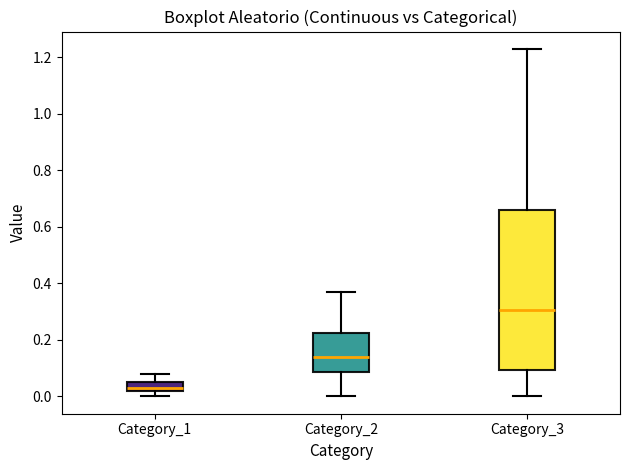

Reading left to right, read every box against the y-axis: the position of its median line, the range the box covers, and the ends of its whiskers. The values are not printed on the chart, so give them approximately, as read against the axis.

Category_1: median 0.04, box 0.02 to 0.06, whiskers 0.00 to 0.08
Category_2: median 0.14, box 0.08 to 0.22, whiskers 0.00 to 0.38
Category_3: median 0.30, box 0.10 to 0.66, whiskers 0.00 to 1.24